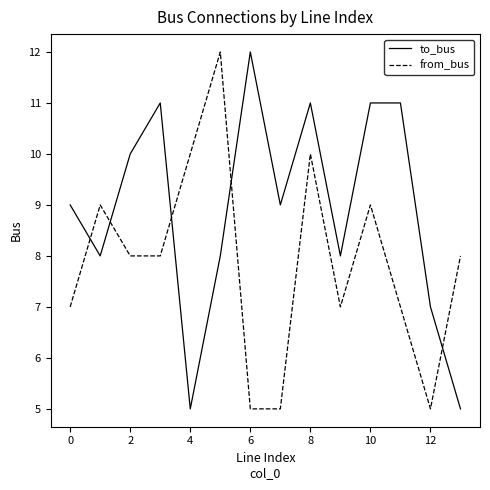

What is the maximum value for to_bus?

12